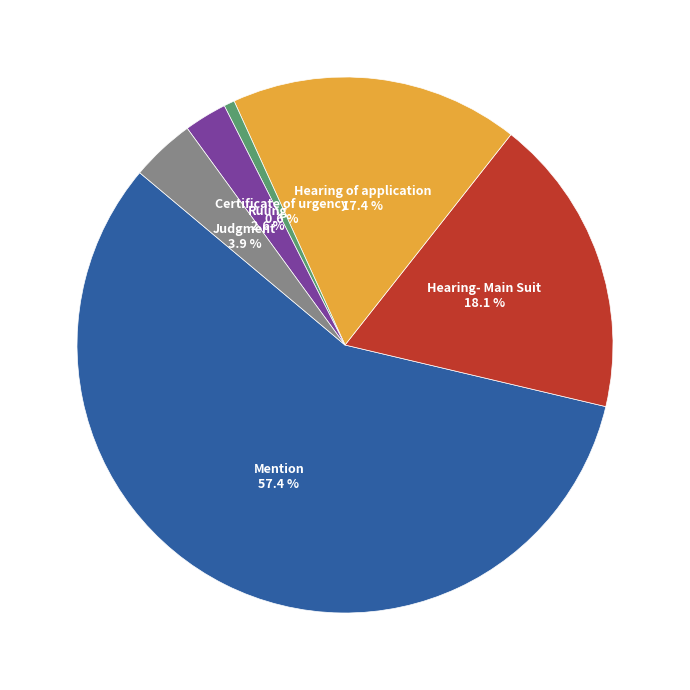

To the nearest percent, what is the average slice percentage?

17%